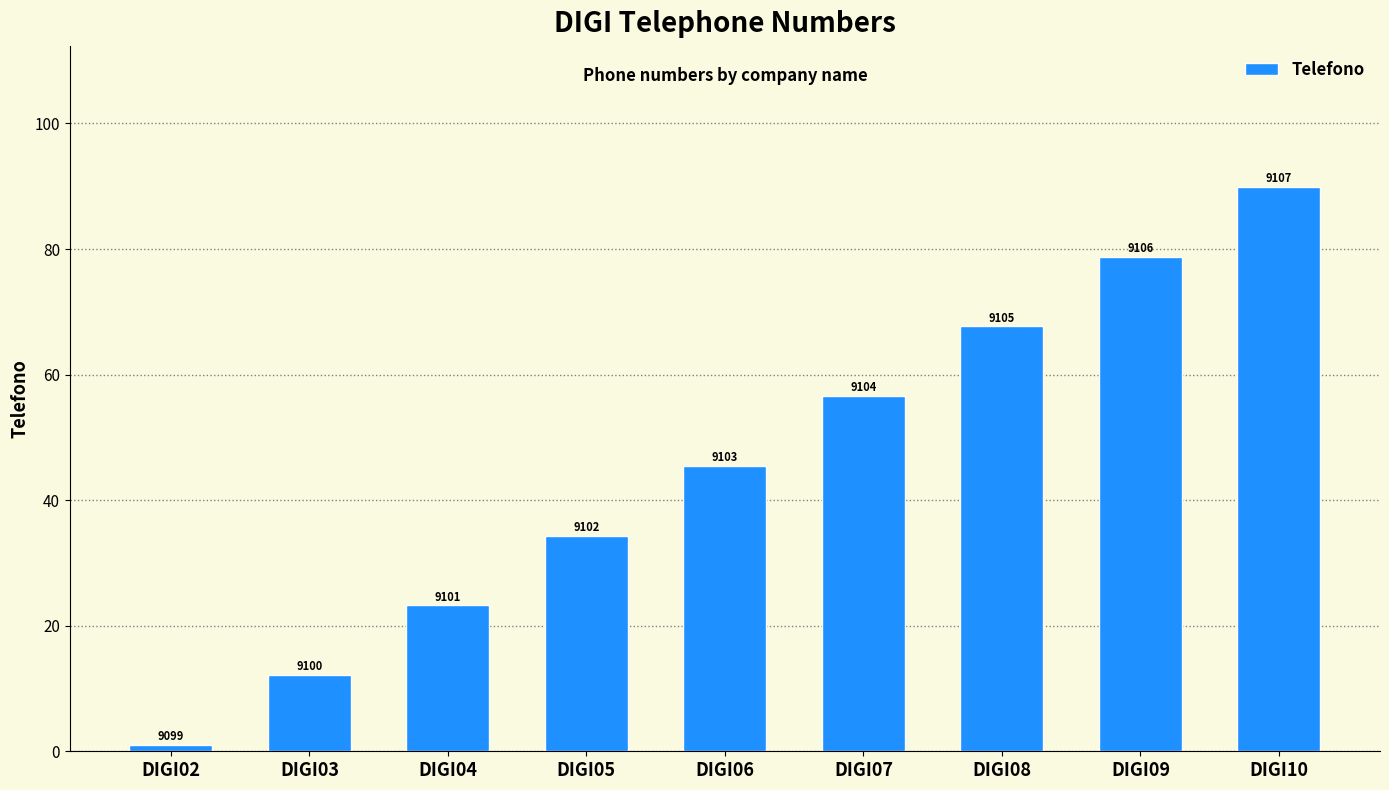

At which category does the chart reach its peak across all series?

DIGI10